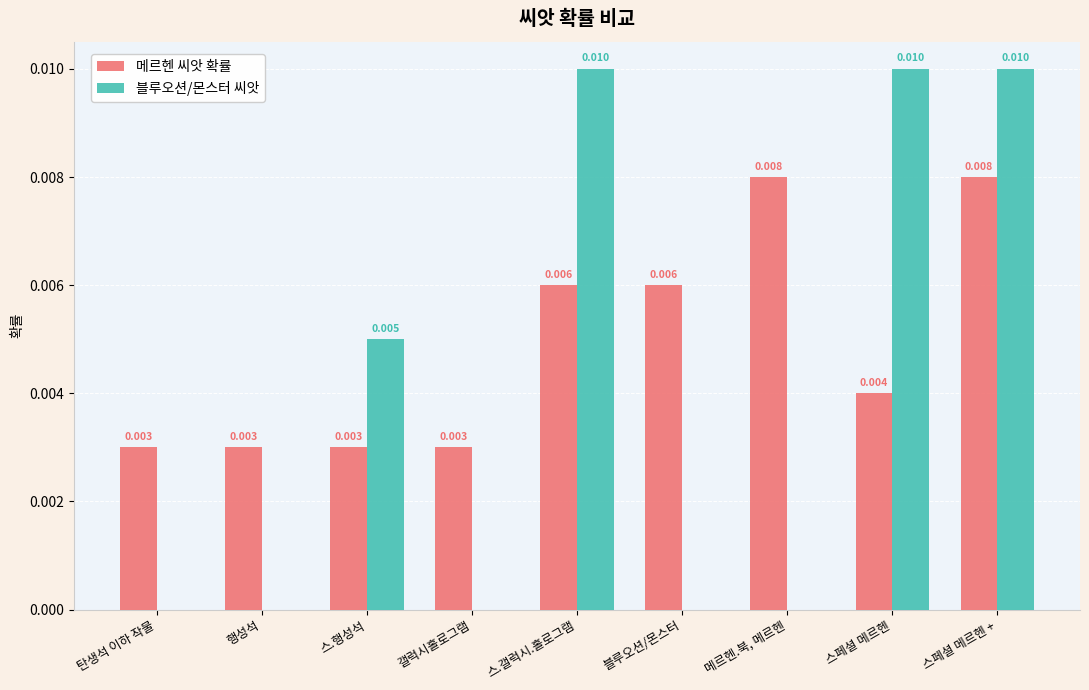

How many series are shown in this chart?

2